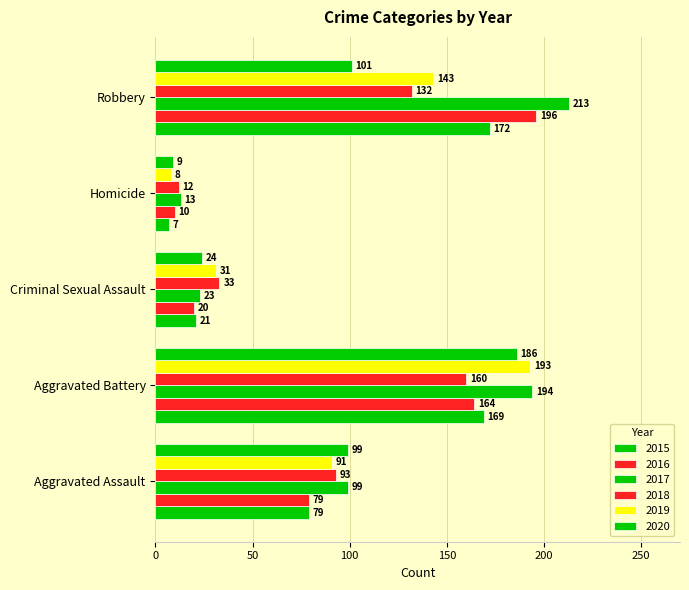

Reading left to right, transcribe all the data shown in this chart.

2015: Aggravated Assault=79	Aggravated Battery=169	Criminal Sexual Assault=21	Homicide=7	Robbery=172
2016: Aggravated Assault=79	Aggravated Battery=164	Criminal Sexual Assault=20	Homicide=10	Robbery=196
2017: Aggravated Assault=99	Aggravated Battery=194	Criminal Sexual Assault=23	Homicide=13	Robbery=213
2018: Aggravated Assault=93	Aggravated Battery=160	Criminal Sexual Assault=33	Homicide=12	Robbery=132
2019: Aggravated Assault=91	Aggravated Battery=193	Criminal Sexual Assault=31	Homicide=8	Robbery=143
2020: Aggravated Assault=99	Aggravated Battery=186	Criminal Sexual Assault=24	Homicide=9	Robbery=101